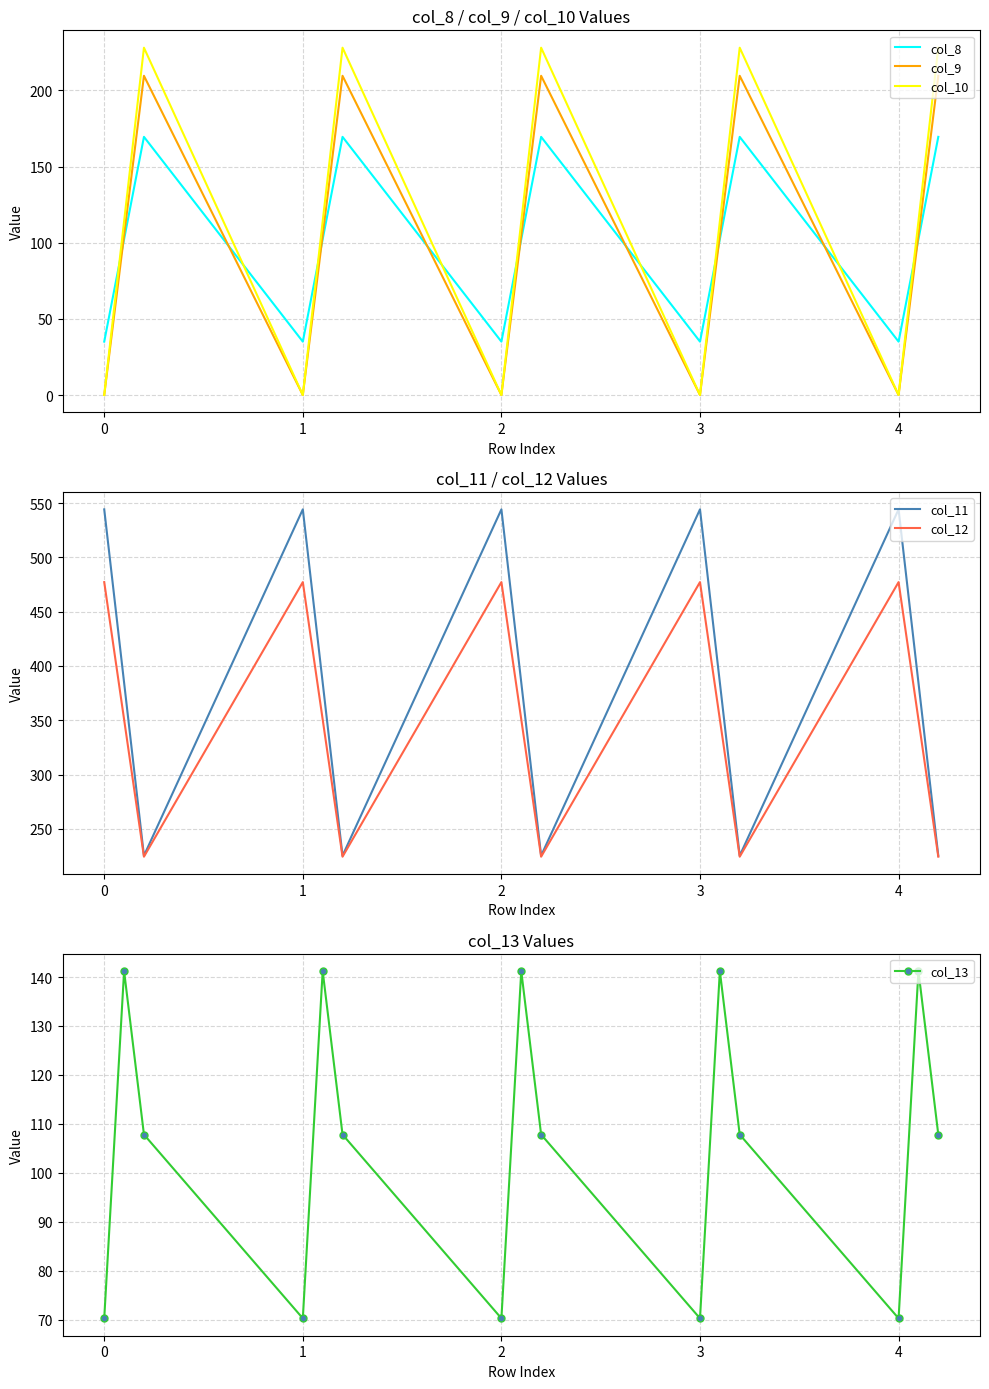

After their last crossing, which series has the higher values: col_13 or col_8?

col_8